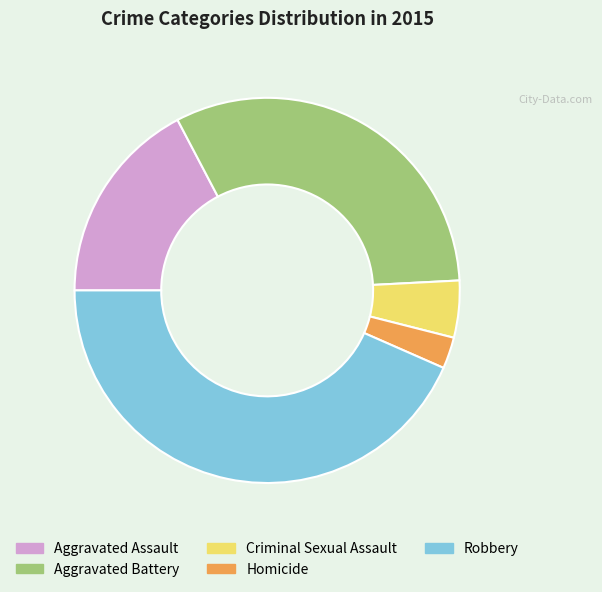

What is the smallest slice in the pie chart?

Homicide